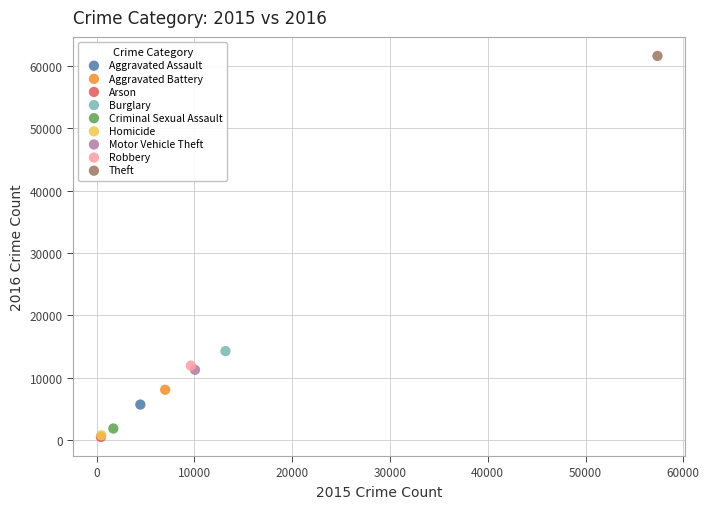

What are all the series names shown in the legend?

Aggravated Assault, Aggravated Battery, Arson, Burglary, Criminal Sexual Assault, Homicide, Motor Vehicle Theft, Robbery, Theft